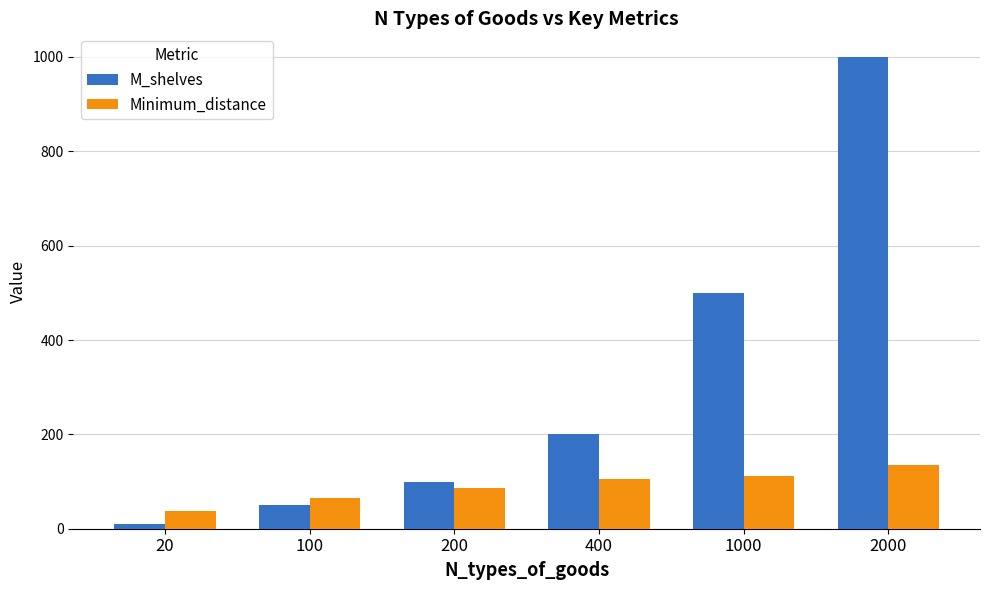

Rank the series by their maximum value, from lowest to highest.

Minimum_distance, M_shelves